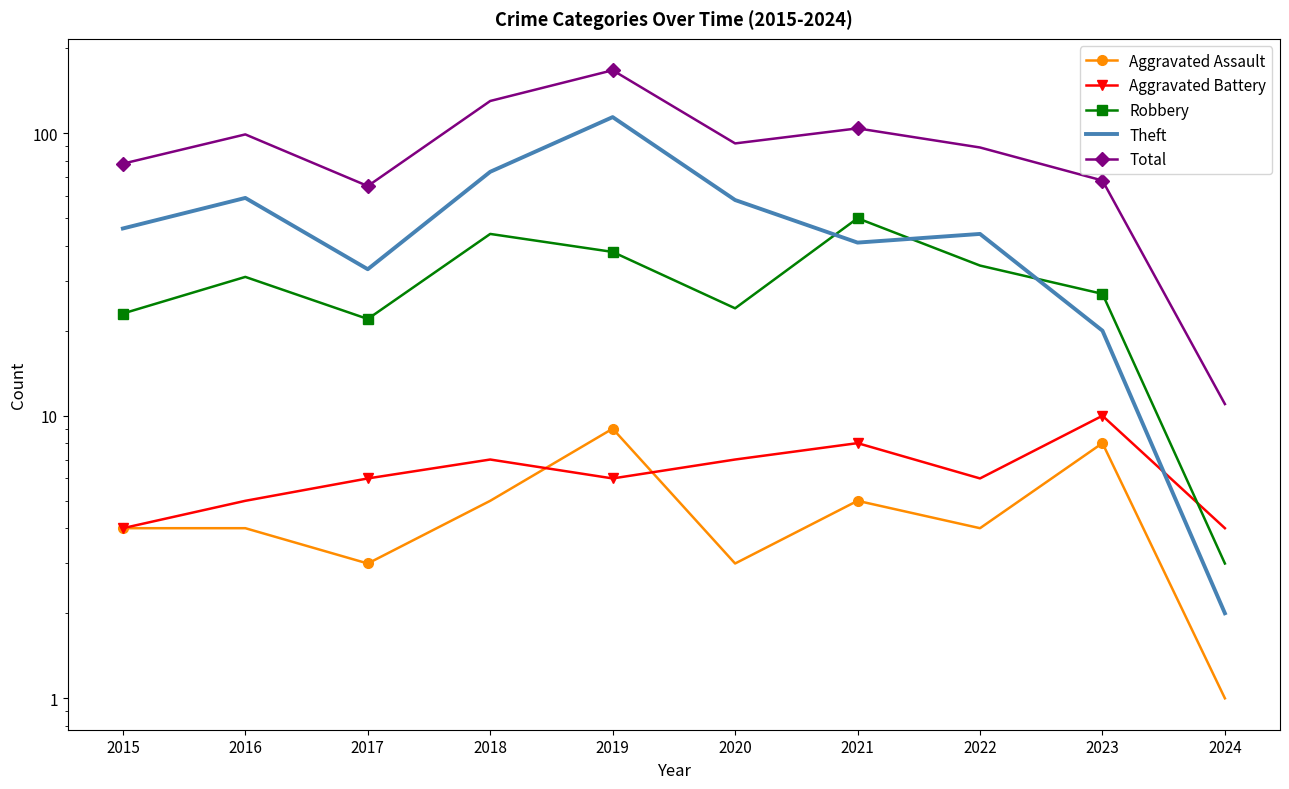

Where is Aggravated Assault nearest to the value 5?

2018